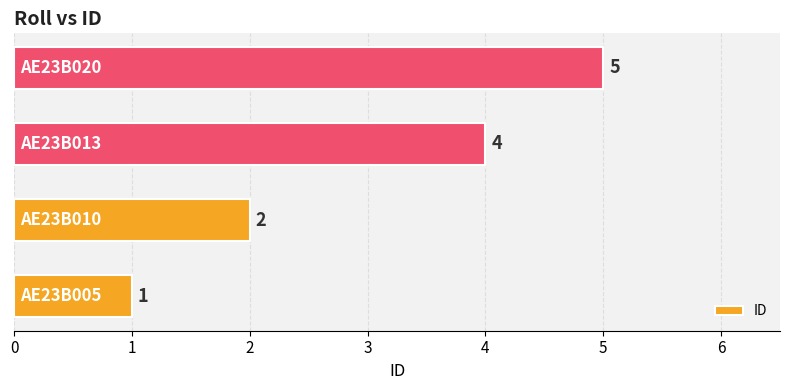

How many values are between 2 and 5?

3